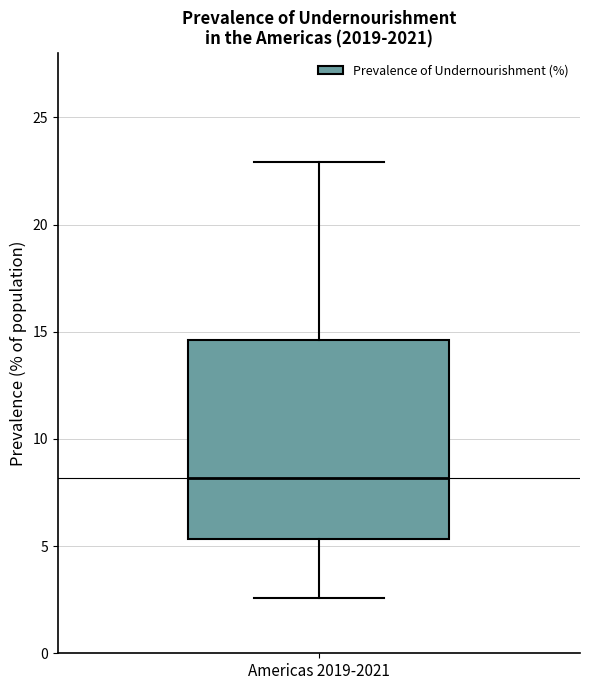

Read this box plot against the y-axis: the position of the median line, the range covered by the box, and the ends of both whiskers. The values are not printed on the chart, so give them approximately, as read against the axis.

median 8.0, box 5.5 to 14.5, whiskers 2.5 to 23.0